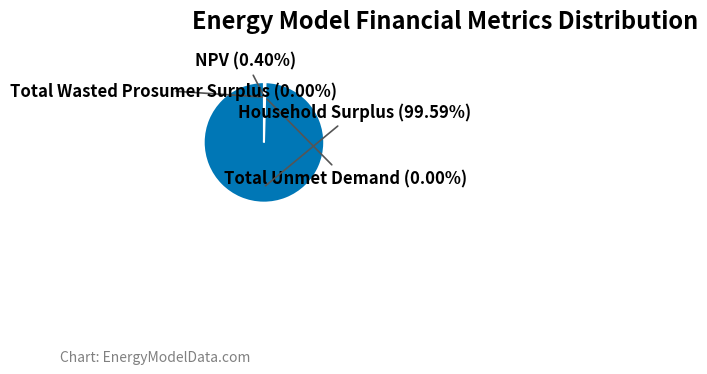

Is there a majority slice in this chart?

Yes